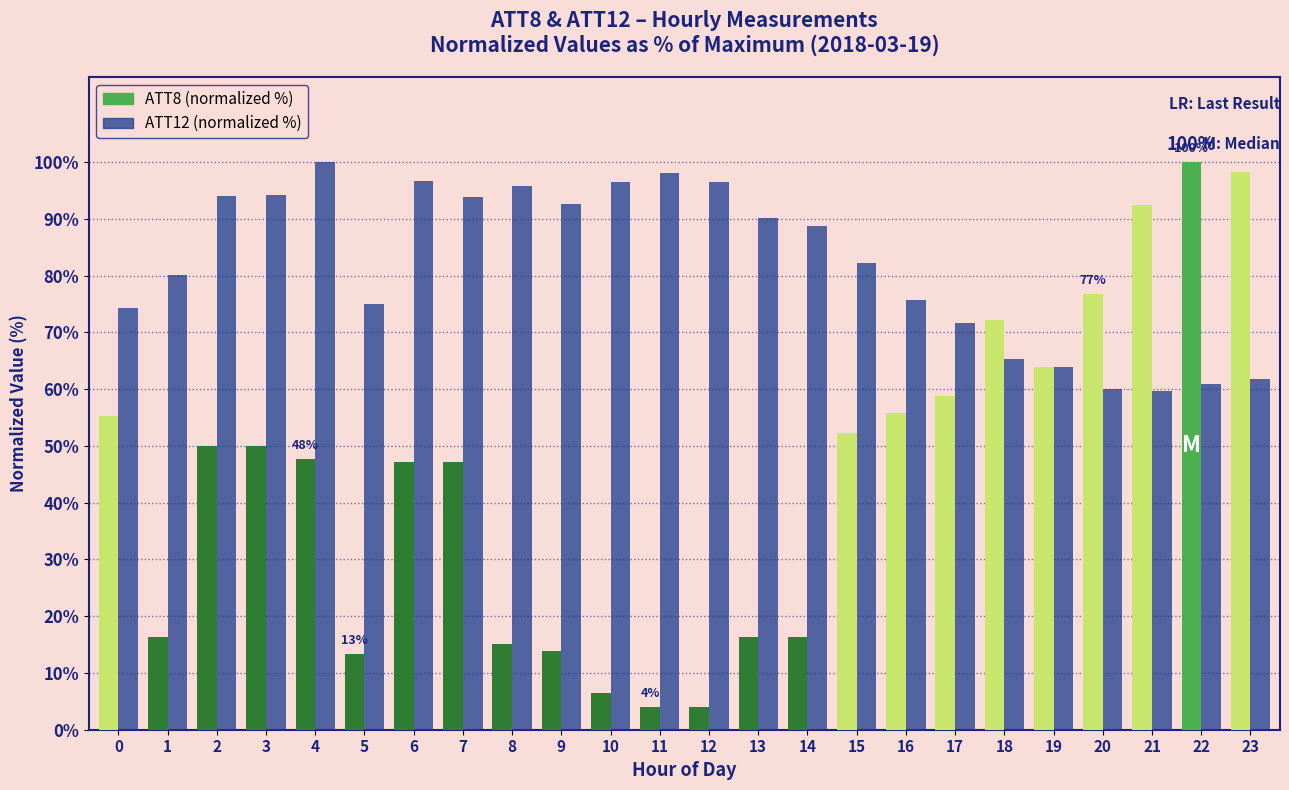

Which series has the largest range (max minus min)?

ATT8 (normalized %)